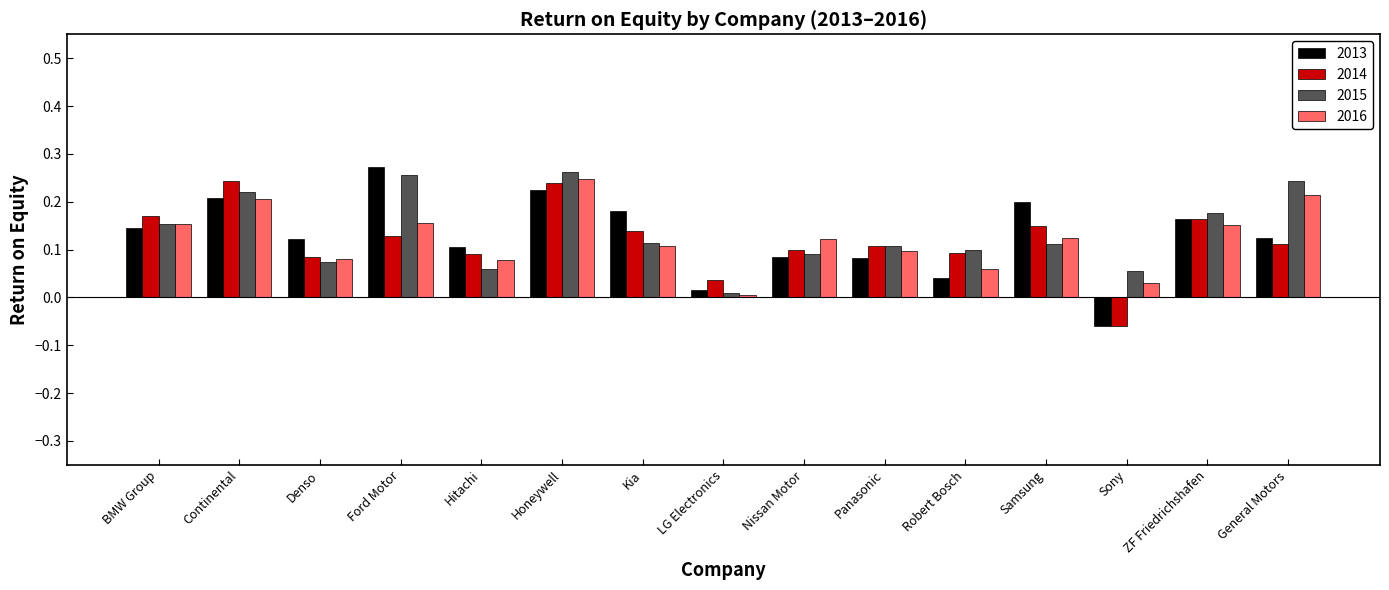

Which label corresponds to the smallest value in the chart?

Sony